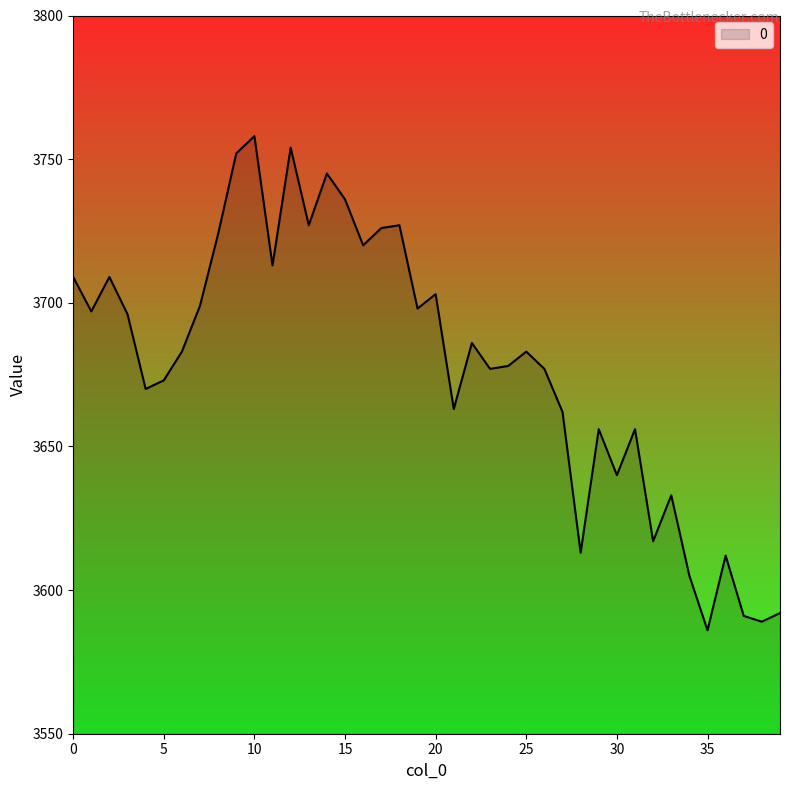

What is the difference between the maximum and minimum values?

172